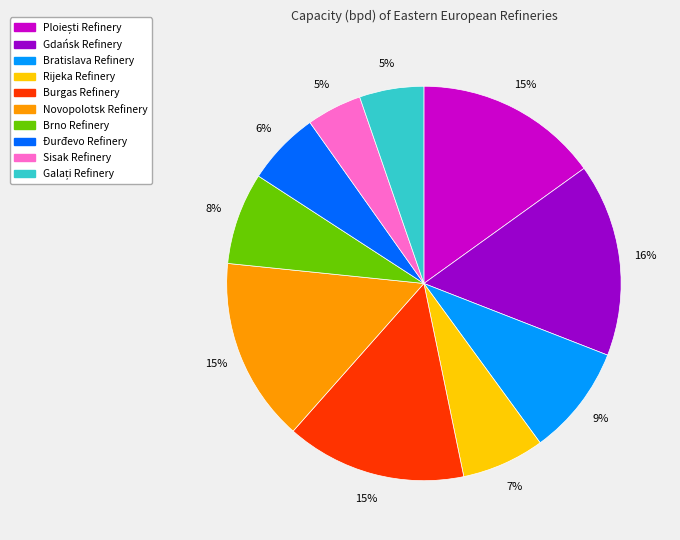

Do Bratislava Refinery and Gdańsk Refinery together represent more than half of the pie?

No